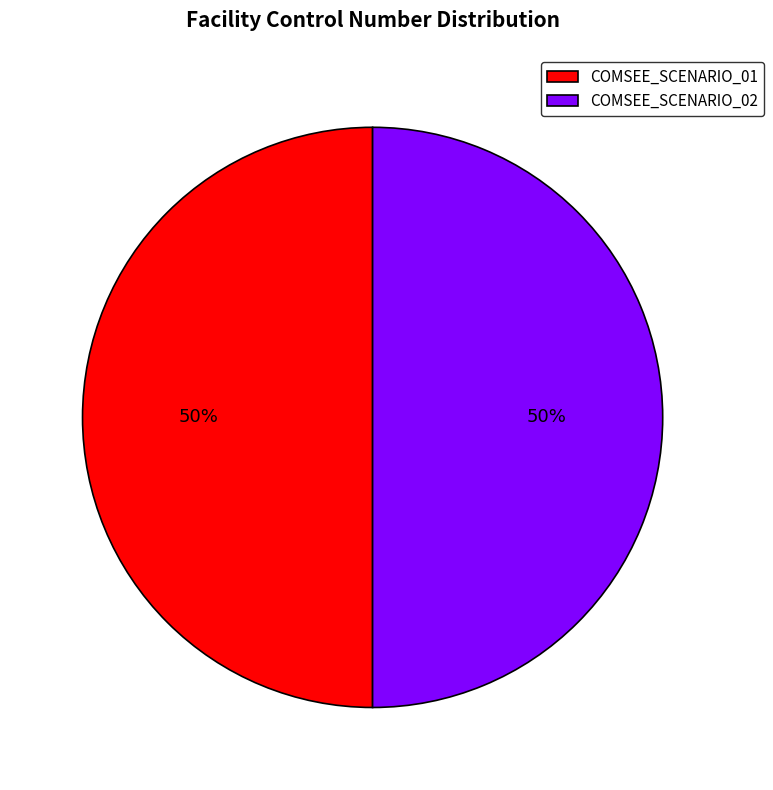

Approximately how many times larger is the value at COMSEE_SCENARIO_01 compared to COMSEE_SCENARIO_02?

1.0